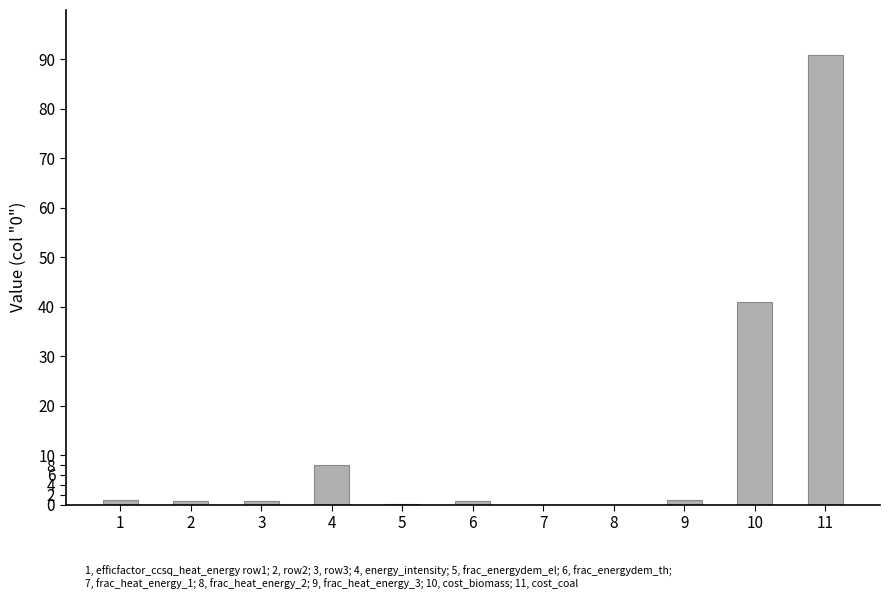

Is it true that the value at 8 is 0.0?

True